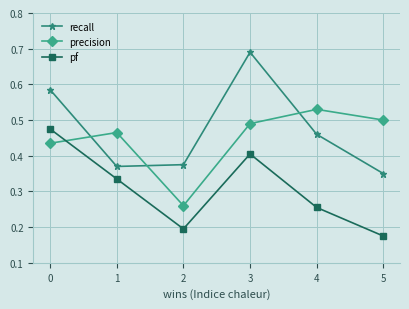

At which category is the sum across all series the highest?

3